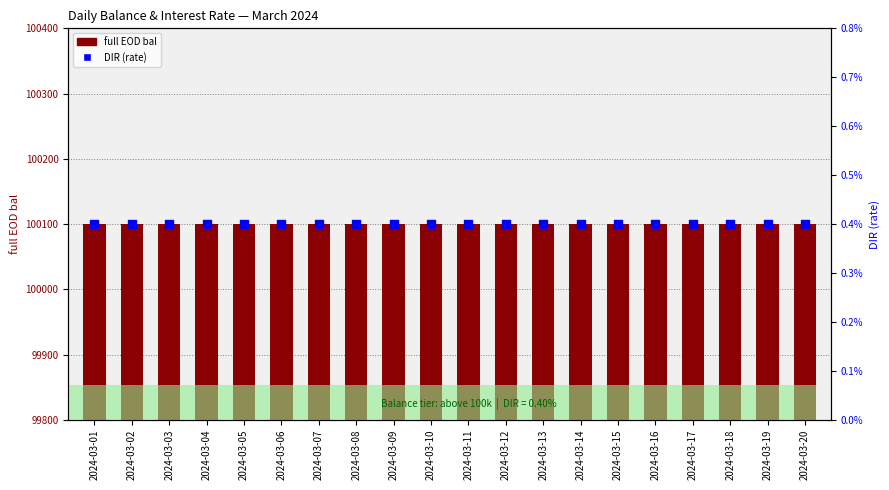

What is the total value across all series at 2024-03-02?

100100.0